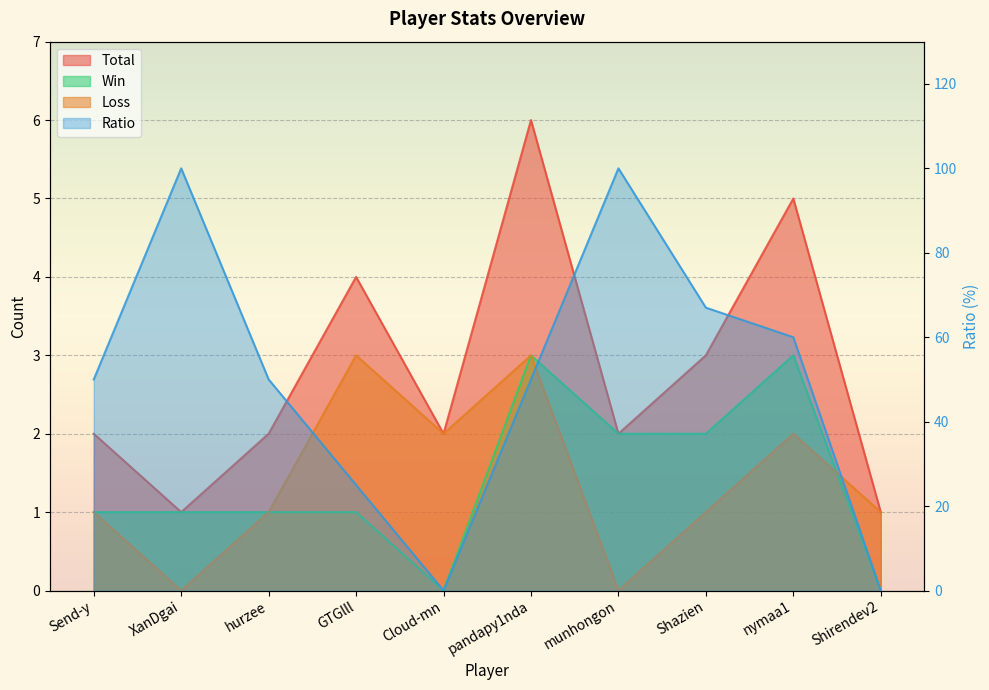

How many times do Ratio and Loss cross each other?

3